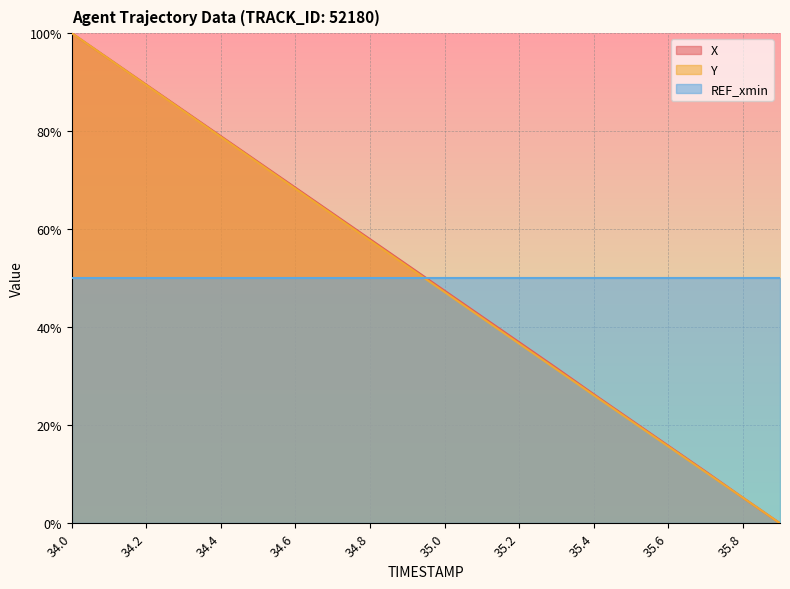

What are all the series names shown in the legend?

X, Y, REF_xmin